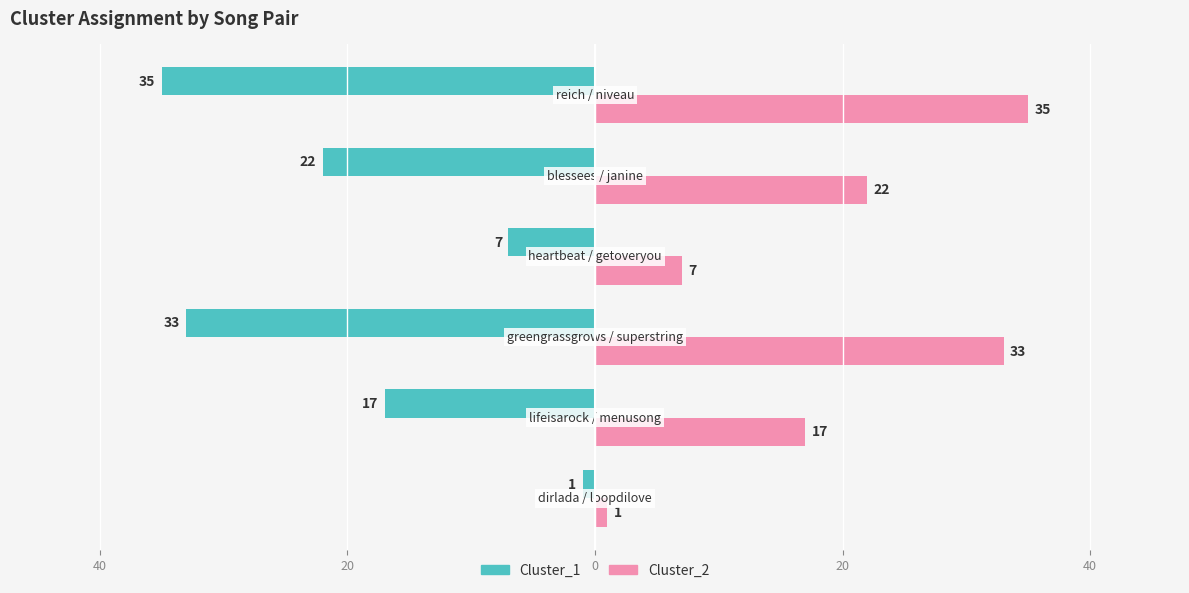

What are all the series names shown in the legend?

Cluster_1, Cluster_2